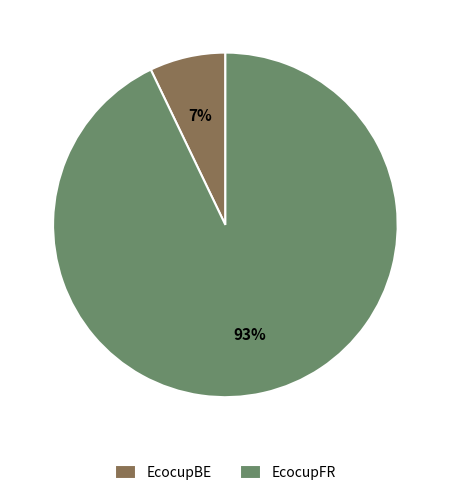

Which slice is the largest?

EcocupFR